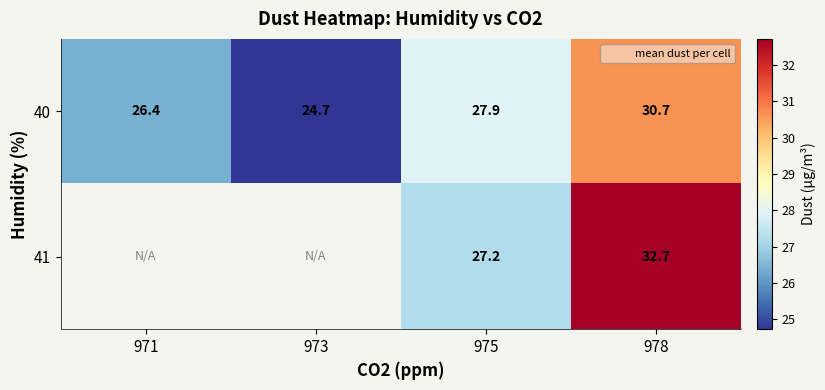

Is the value of 41 at 975 greater than the value of 40 at 971?

Yes